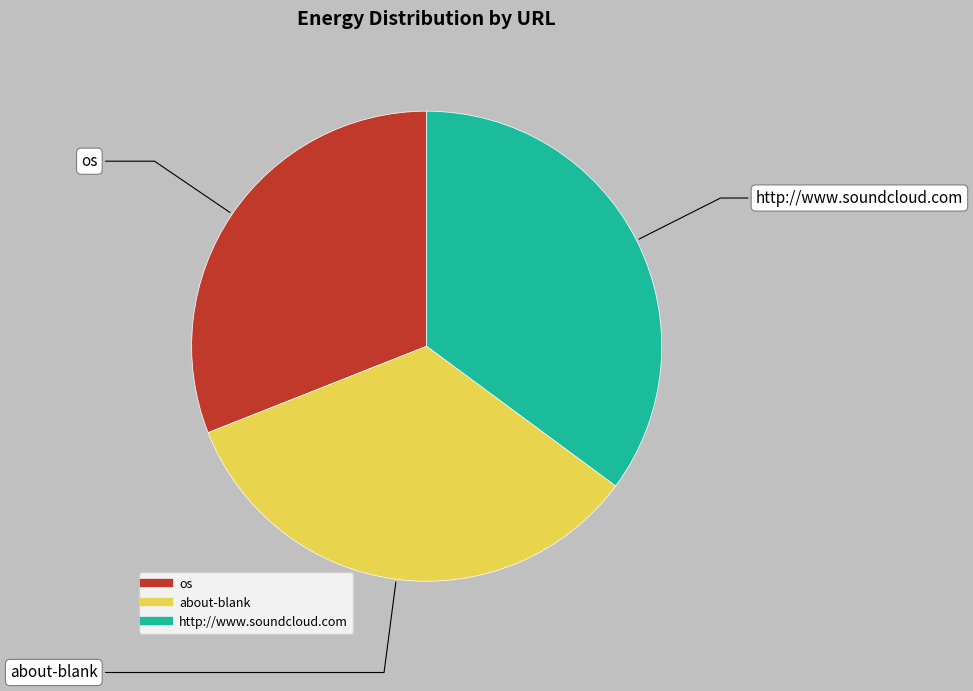

Which category has the biggest portion of the pie?

http://www.soundcloud.com